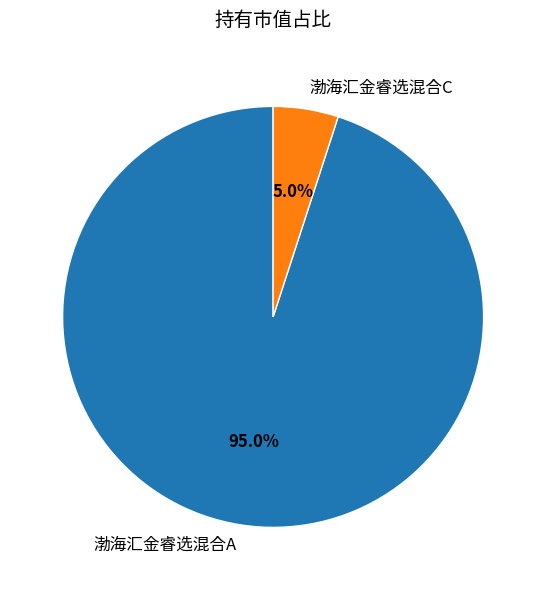

Which category has the biggest portion of the pie?

渤海汇金睿选混合A